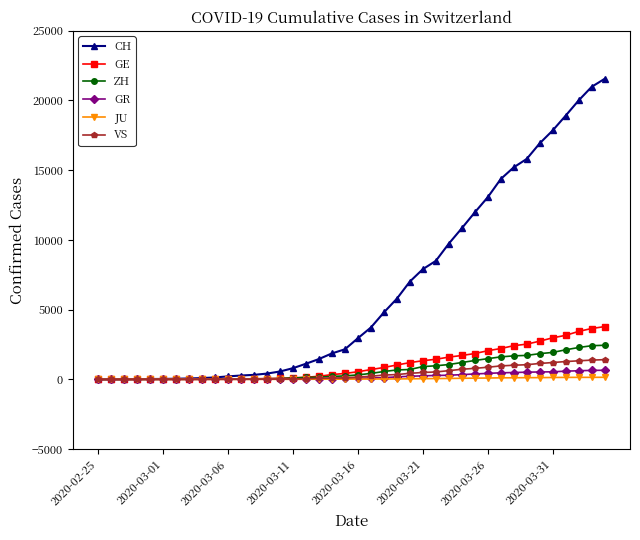

What is the value of the GE point at the 10th from the left?

20